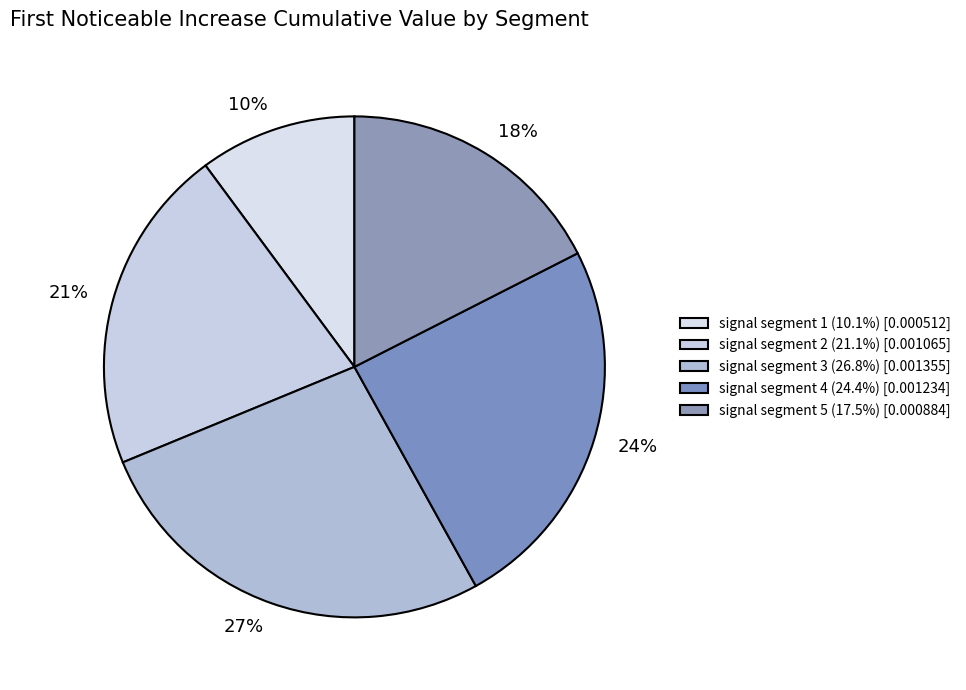

Rank the categories by value from lowest to highest.

signal segment 1, signal segment 5, signal segment 2, signal segment 4, signal segment 3